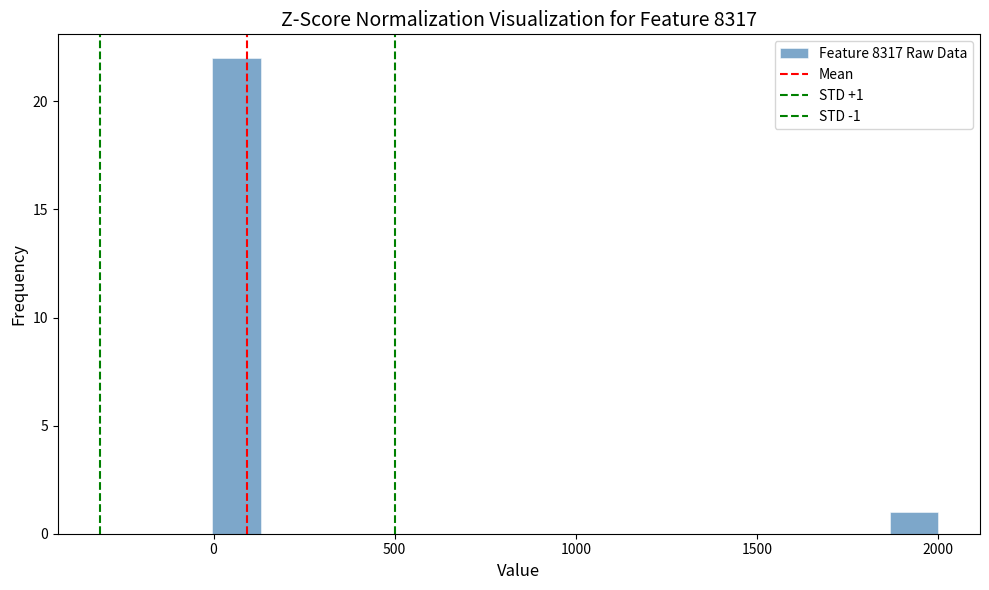

Read against the x-axis, roughly where is the centre of the tallest bar?

50